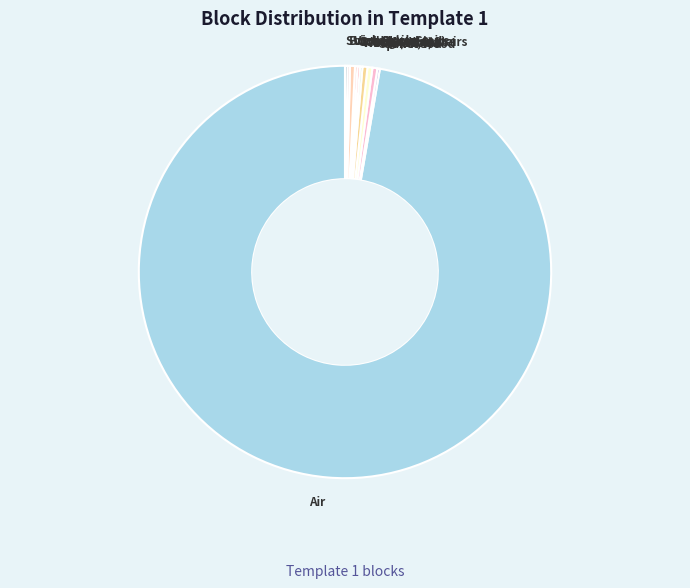

Is Vines the majority of the pie?

No